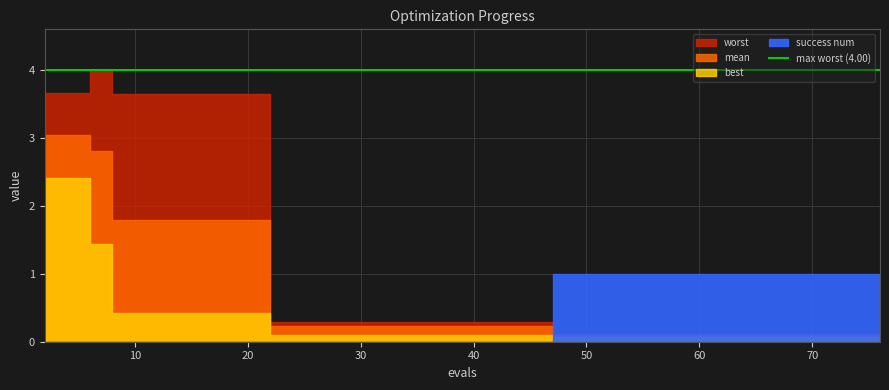

Between 59 and 72, which is larger?

59